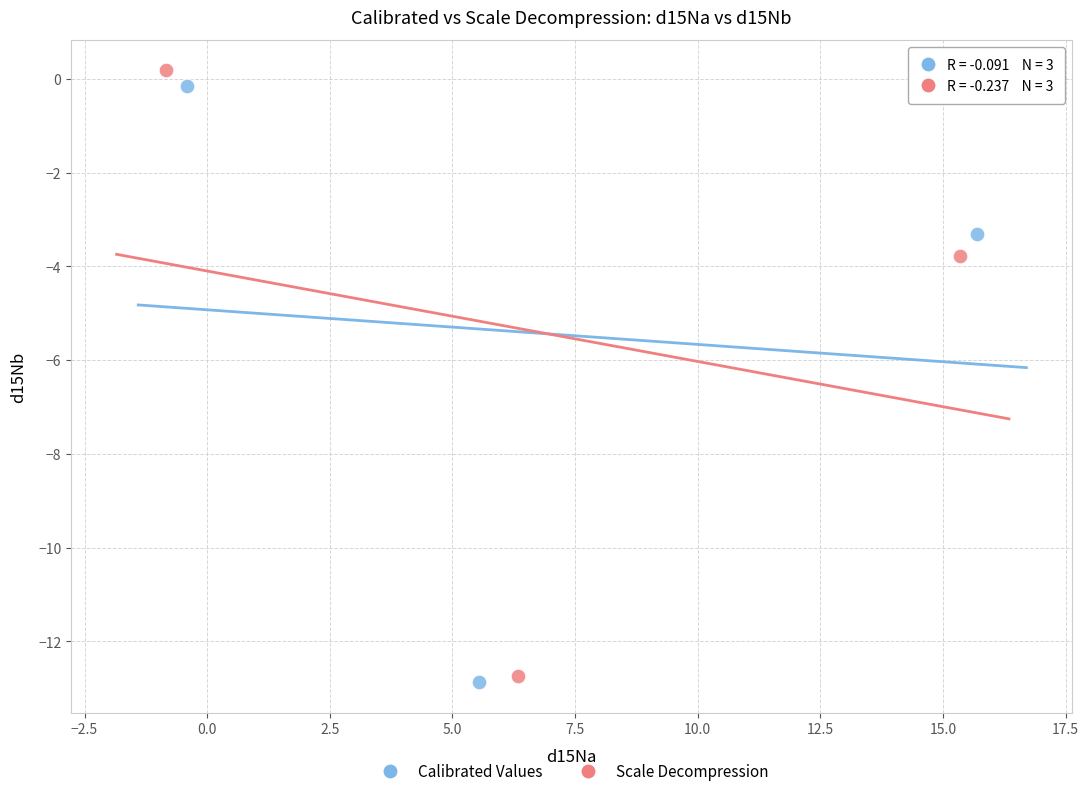

Which series contains the lowest Y value?

Calibrated Values